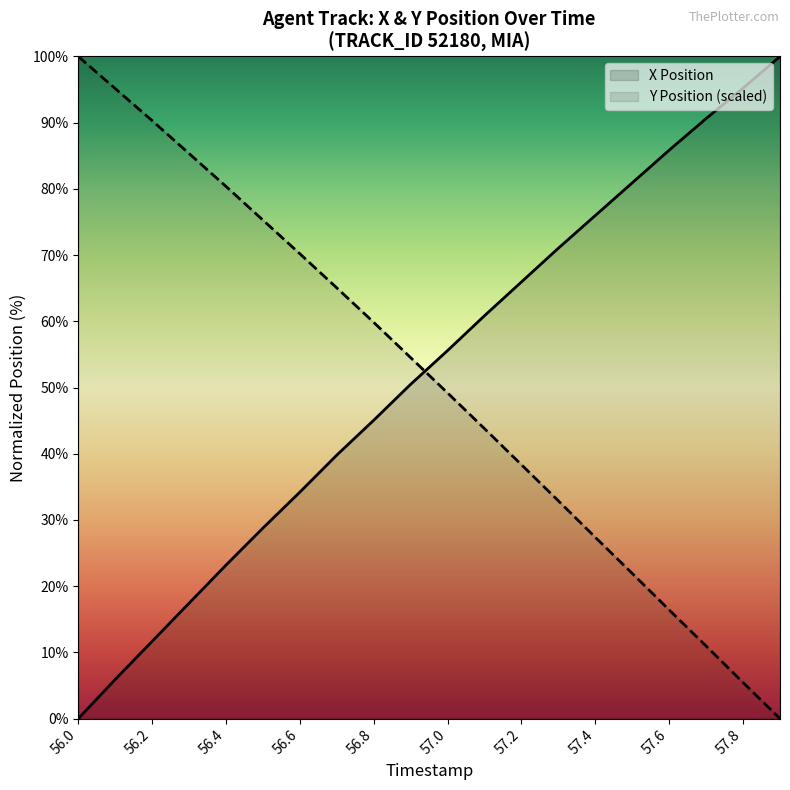

What is the difference between the maximum and second lowest values in the X Position series?

94.1